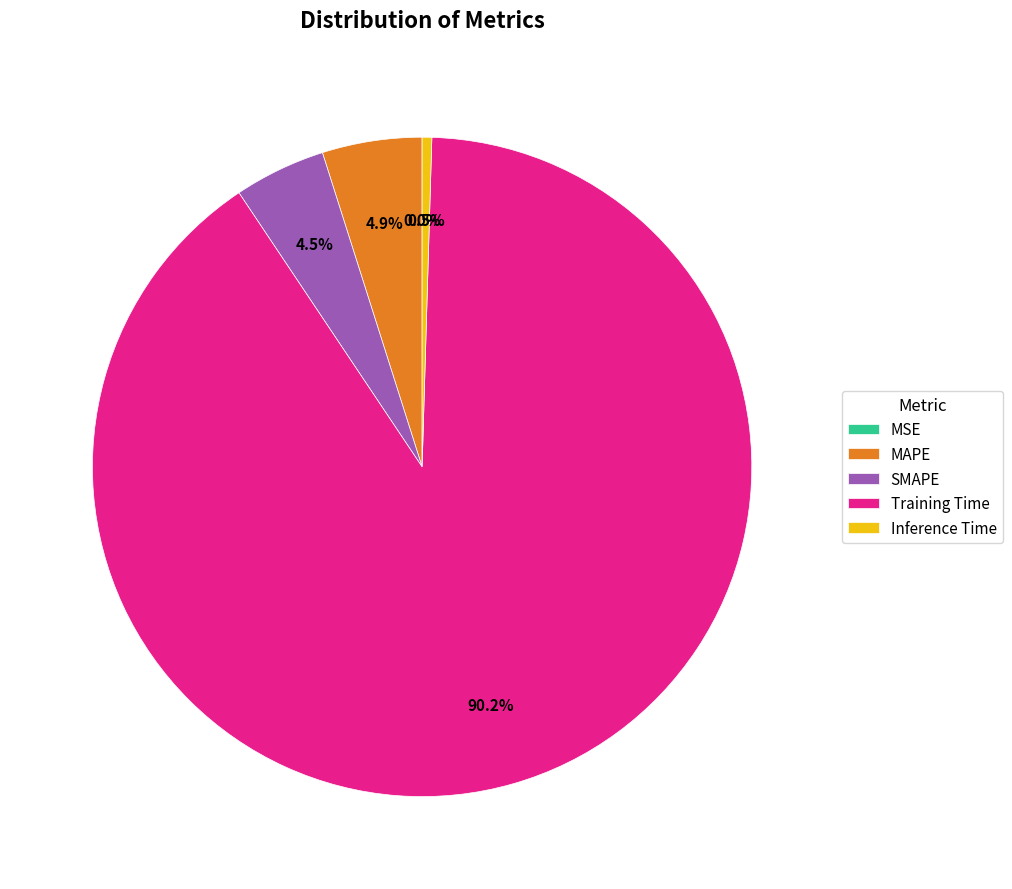

Which slice represents more than half of the pie?

Training Time